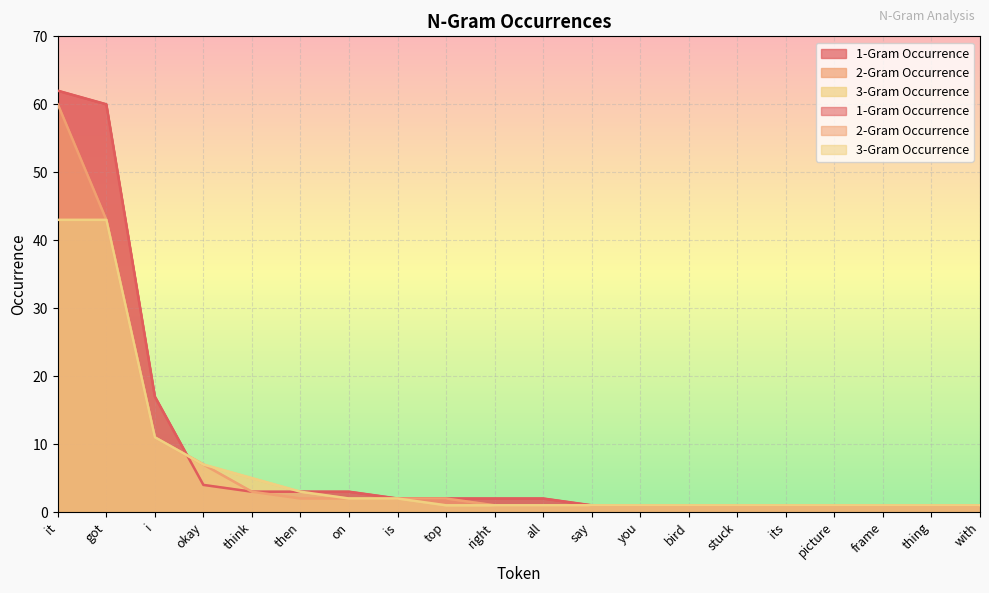

Where do 2-Gram Occurrence and 1-Gram Occurrence first cross each other?

i and okay